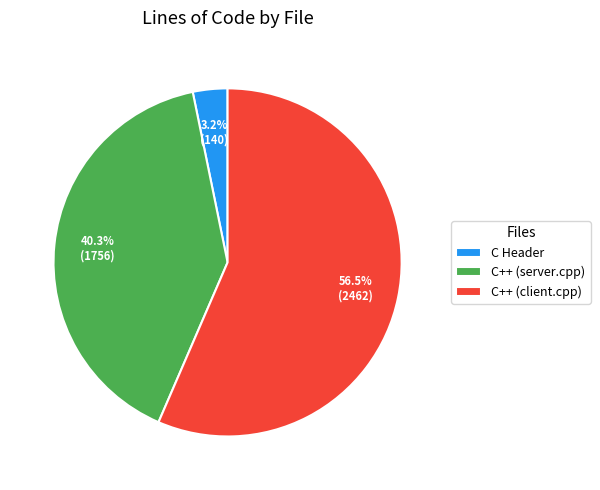

How many segments does this pie chart have?

3